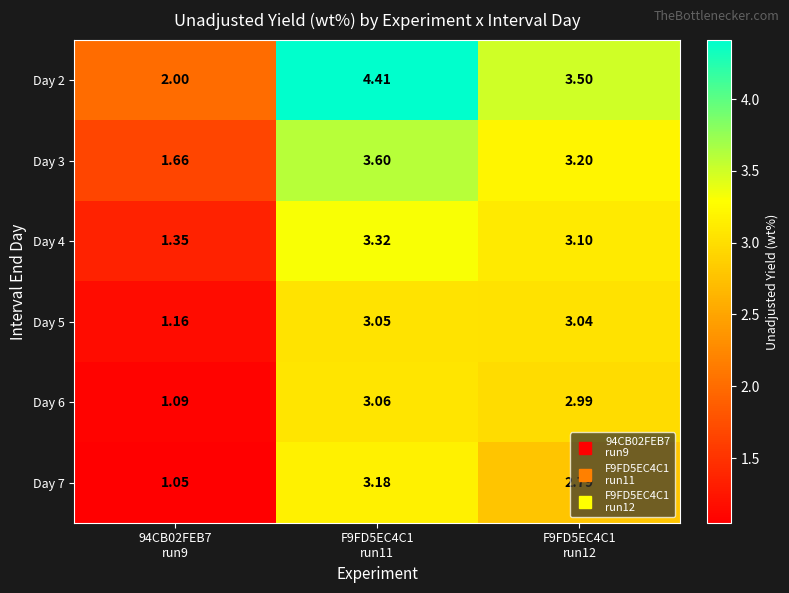

At F9FD5EC4C1
run11, list the series in order from largest to smallest.

Day 2, Day 3, Day 4, Day 7, Day 6, Day 5